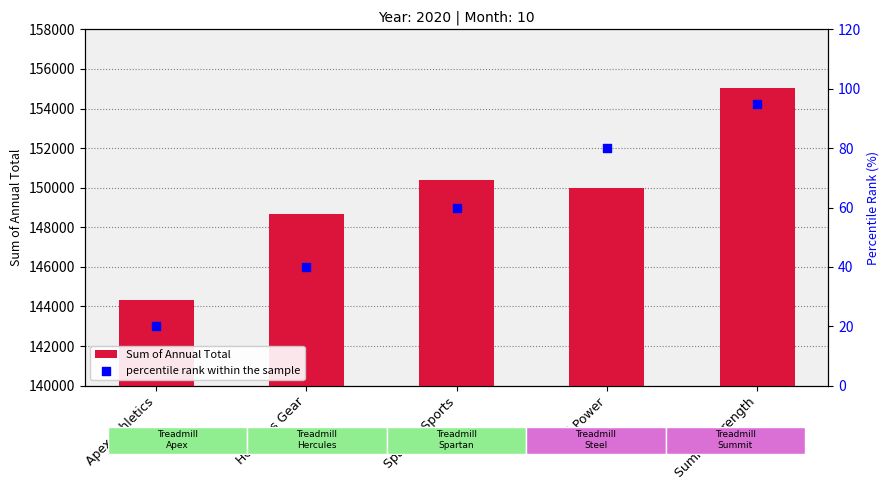

Which series contains the highest Y value?

Sum of Annual Total